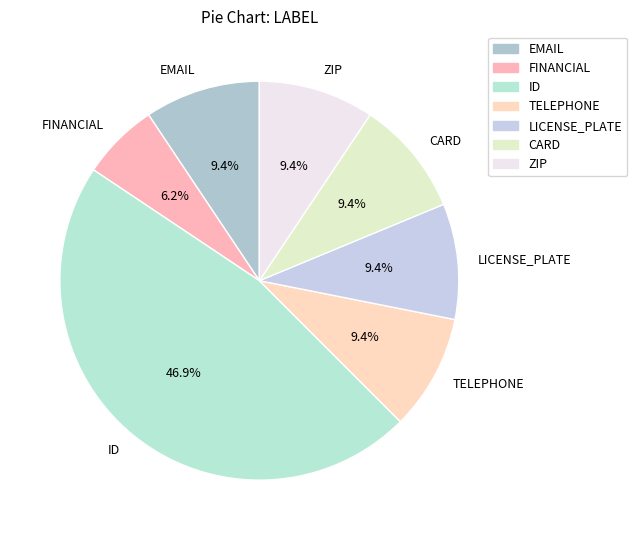

What percentage is the FINANCIAL slice, to the nearest percent?

6%